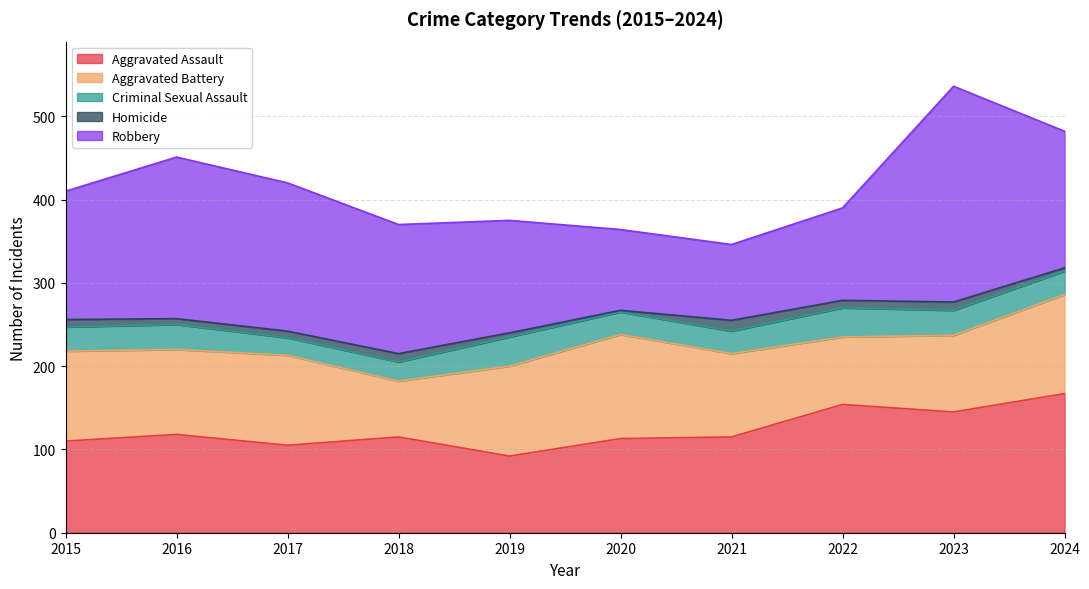

What is the difference between the second highest and minimum values in the Criminal Sexual Assault series?

14